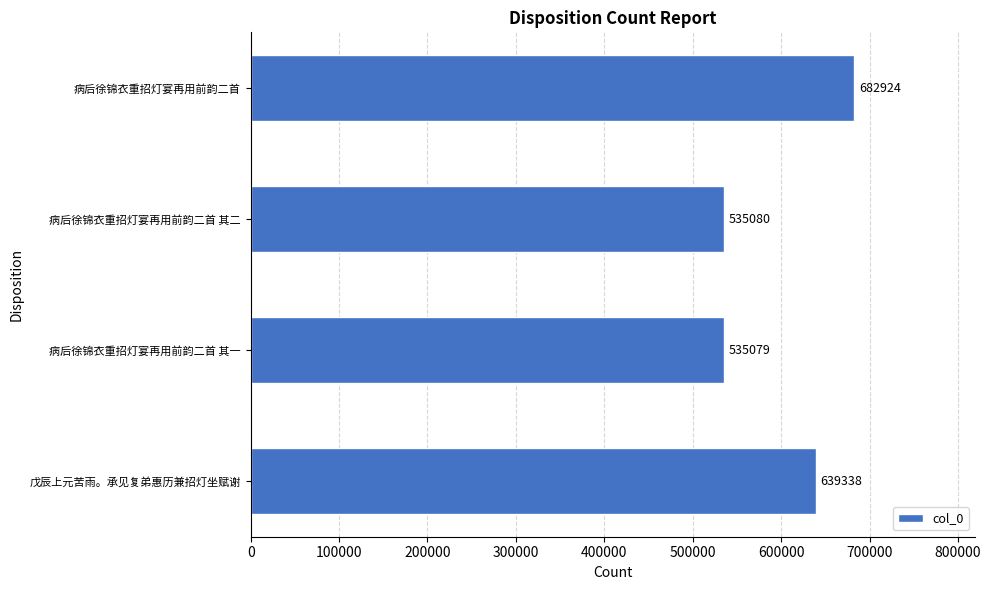

What is the greatest value displayed?

682924